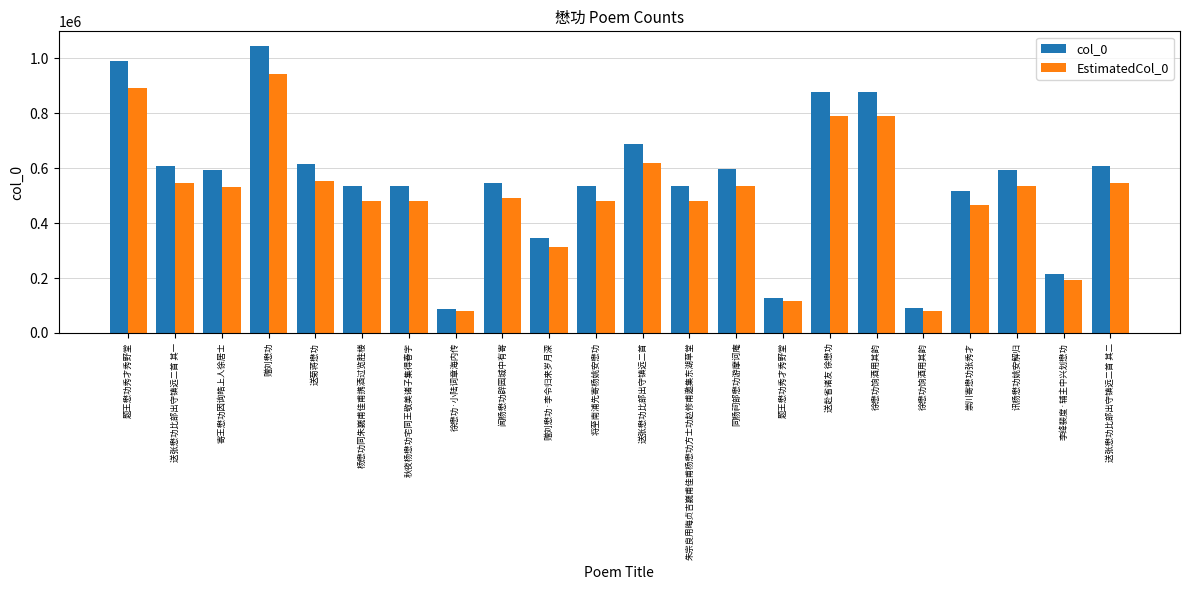

List the series in order of their overall mean, lowest first.

EstimatedCol_0, col_0